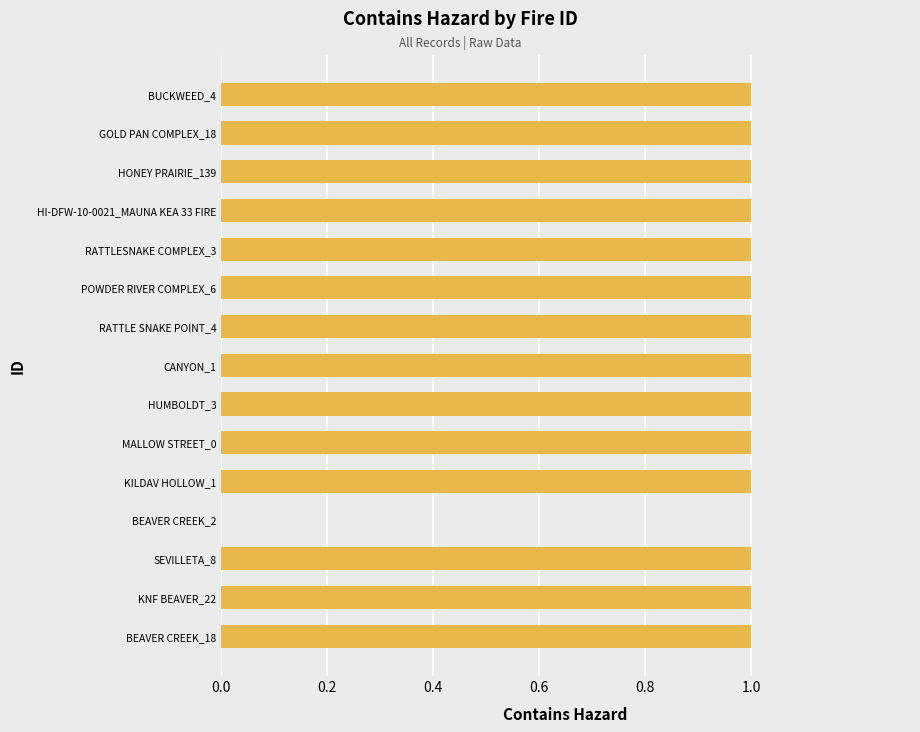

True or false: the data shows 0 at KILDAV HOLLOW_1.

False